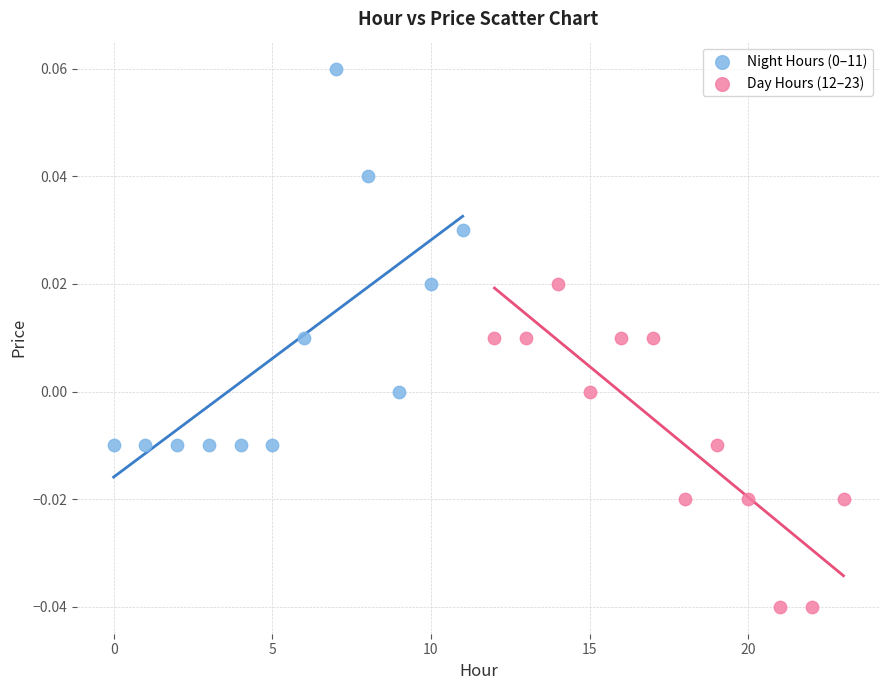

Which series reaches the minimum Y coordinate?

Day Hours (12–23)